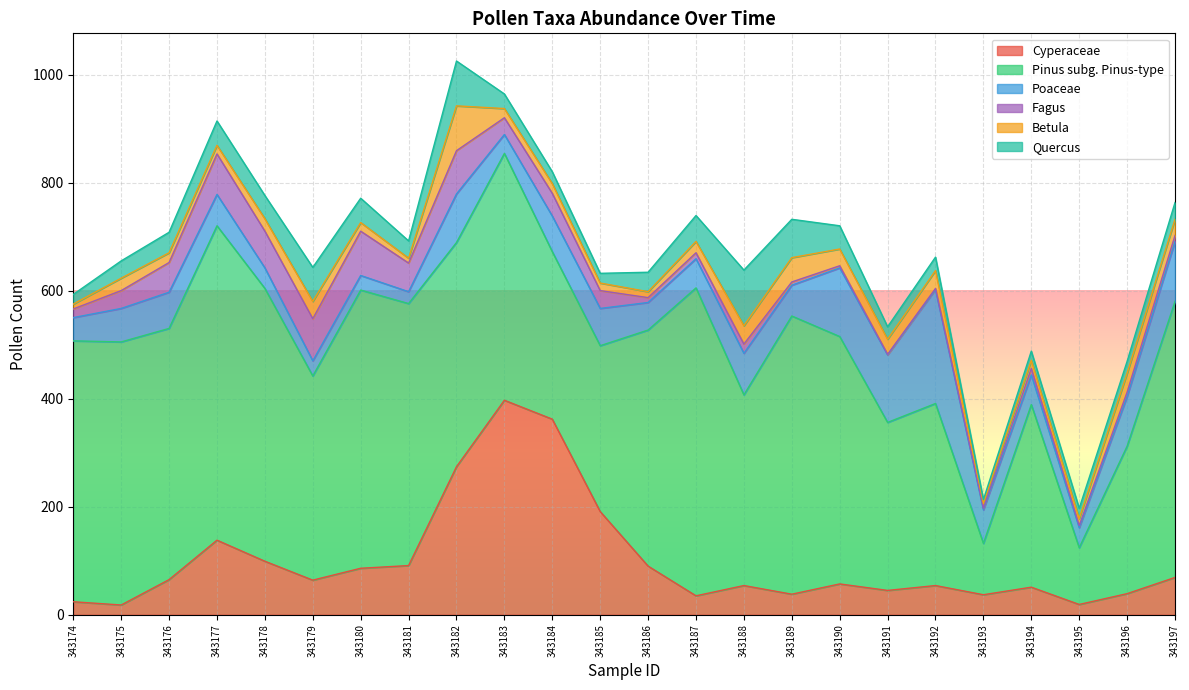

True or false: Quercus and Betula intersect in this chart.

True